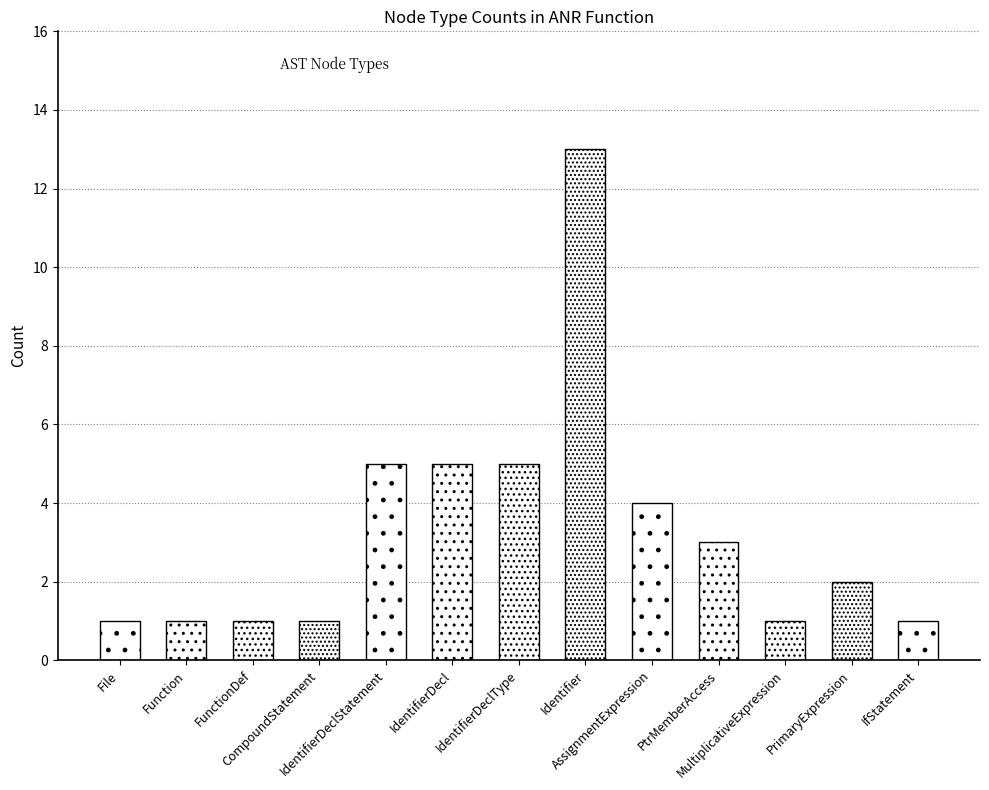

List the labels in order of value, smallest first.

File, Function, FunctionDef, CompoundStatement, MultiplicativeExpression, IfStatement, PrimaryExpression, PtrMemberAccess, AssignmentExpression, IdentifierDeclStatement, IdentifierDecl, IdentifierDeclType, Identifier